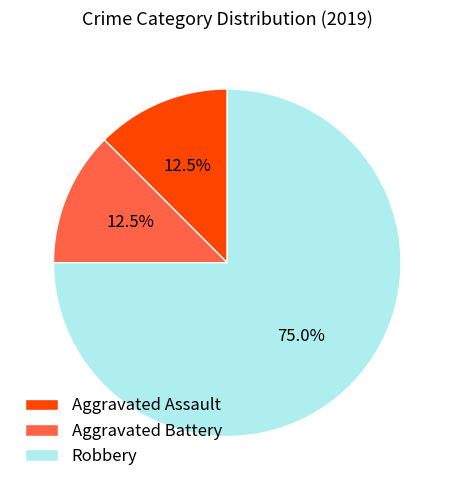

Approximately how many times larger is the value at Robbery compared to Aggravated Assault?

6.0